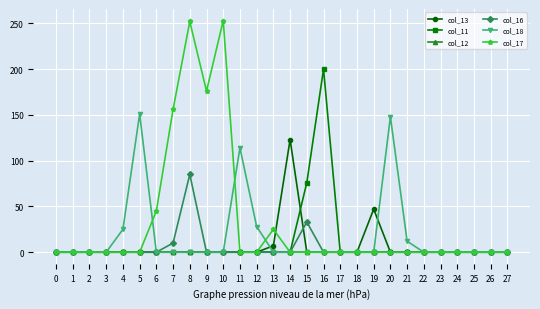

True or false: col_18 has more than 1 points higher than both neighbors.

True